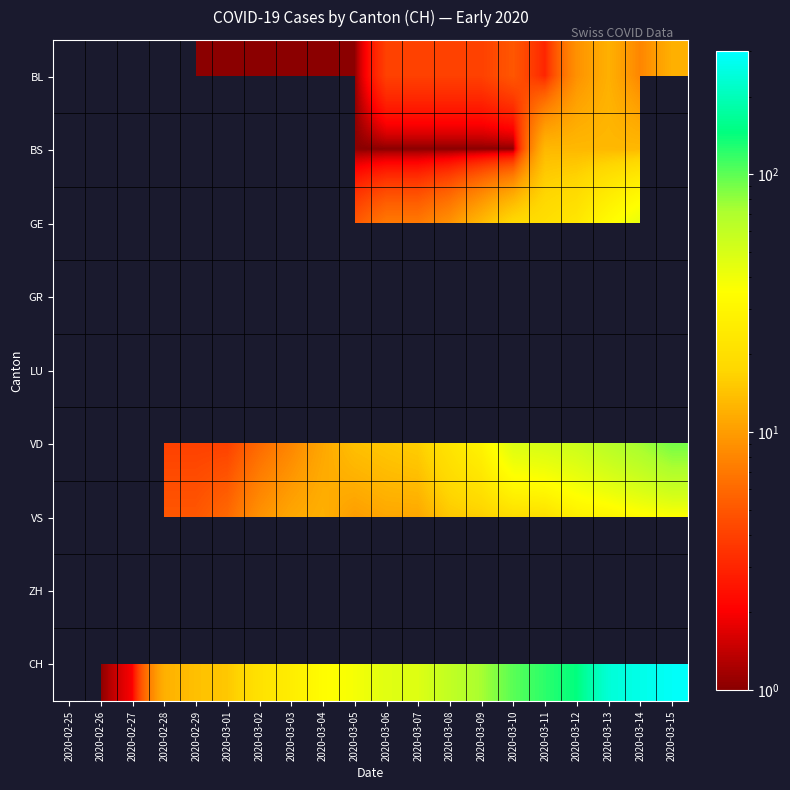

Count the number of categories in the chart.

20